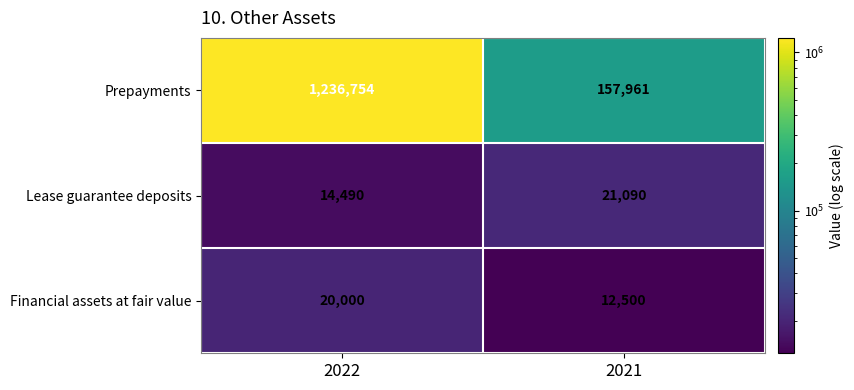

At how many categories does at least one series exceed 212176?

1